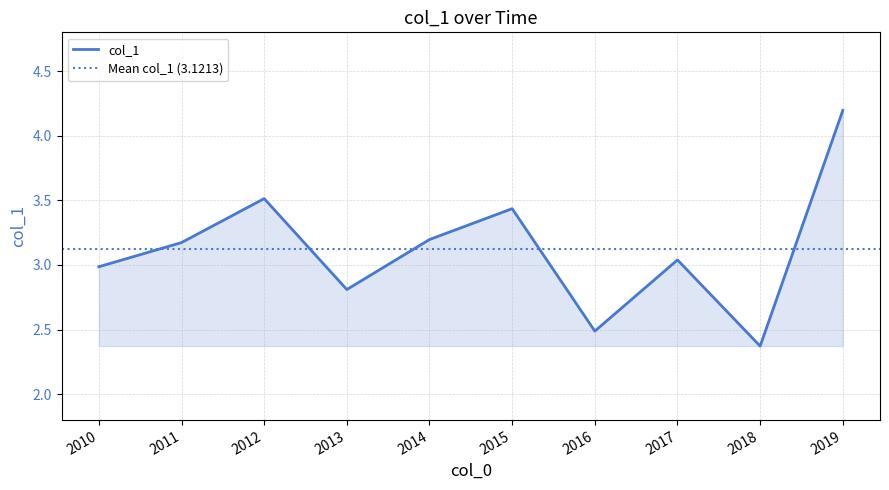

What is the average value?

3.1